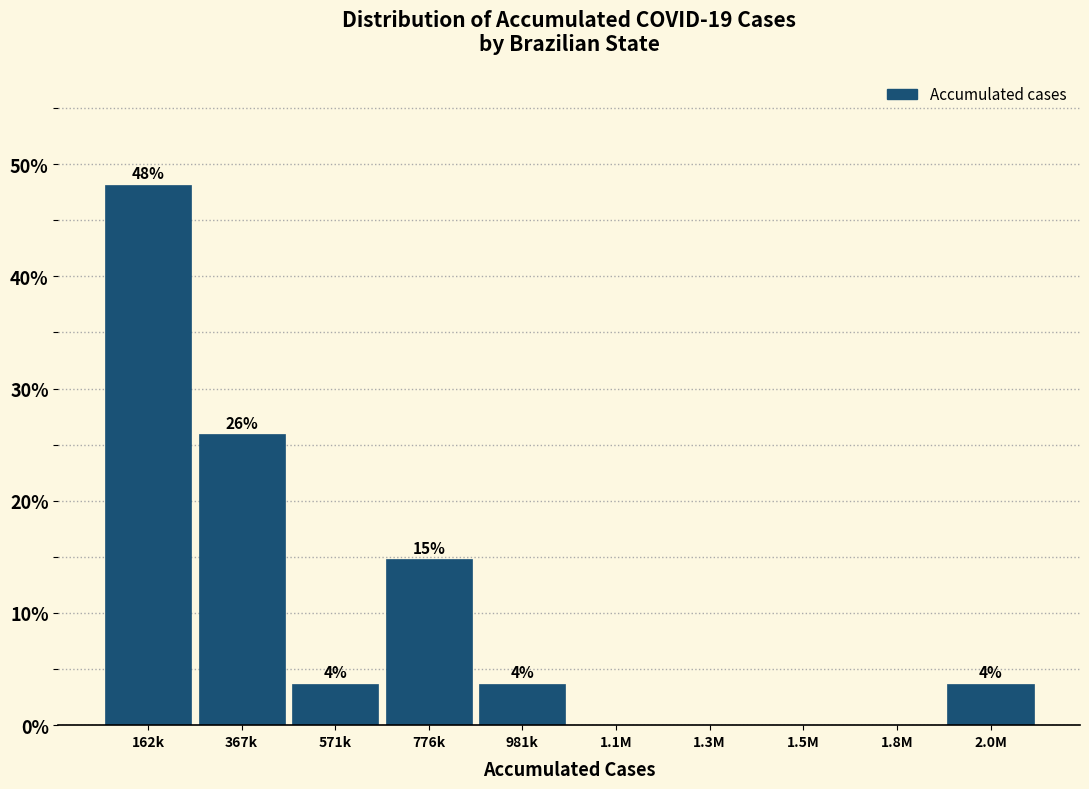

Are the bars horizontal?

No